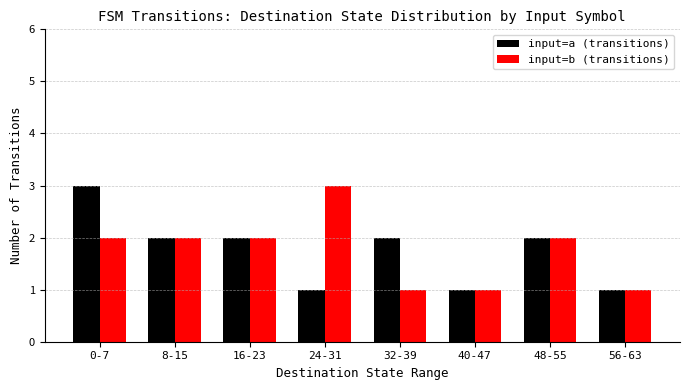

True or false: input=a (transitions) has a value of 2 at 40-47.

False